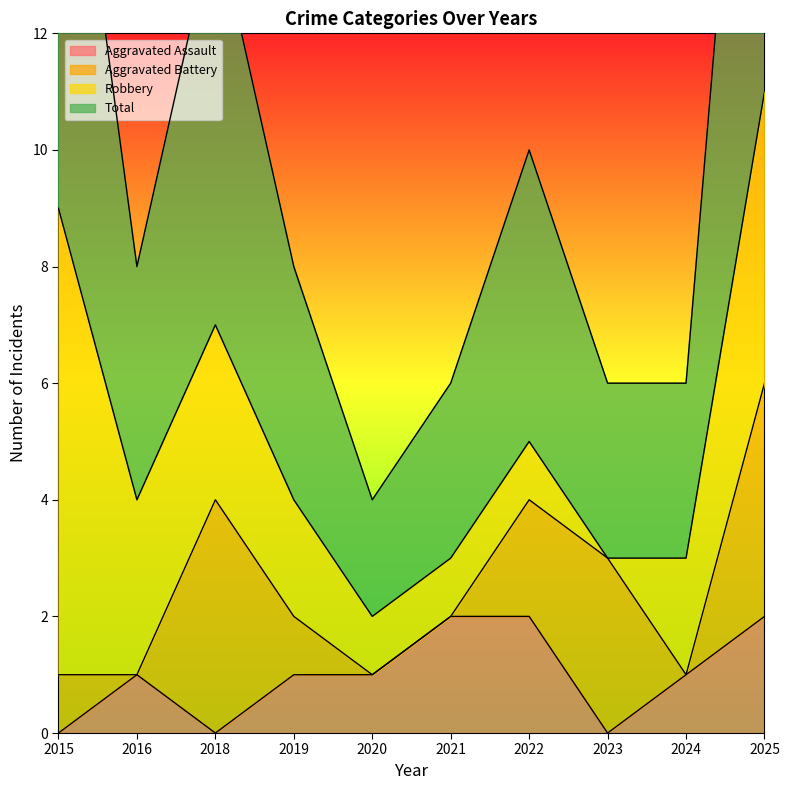

Which label corresponds to the smallest value in the chart?

2015